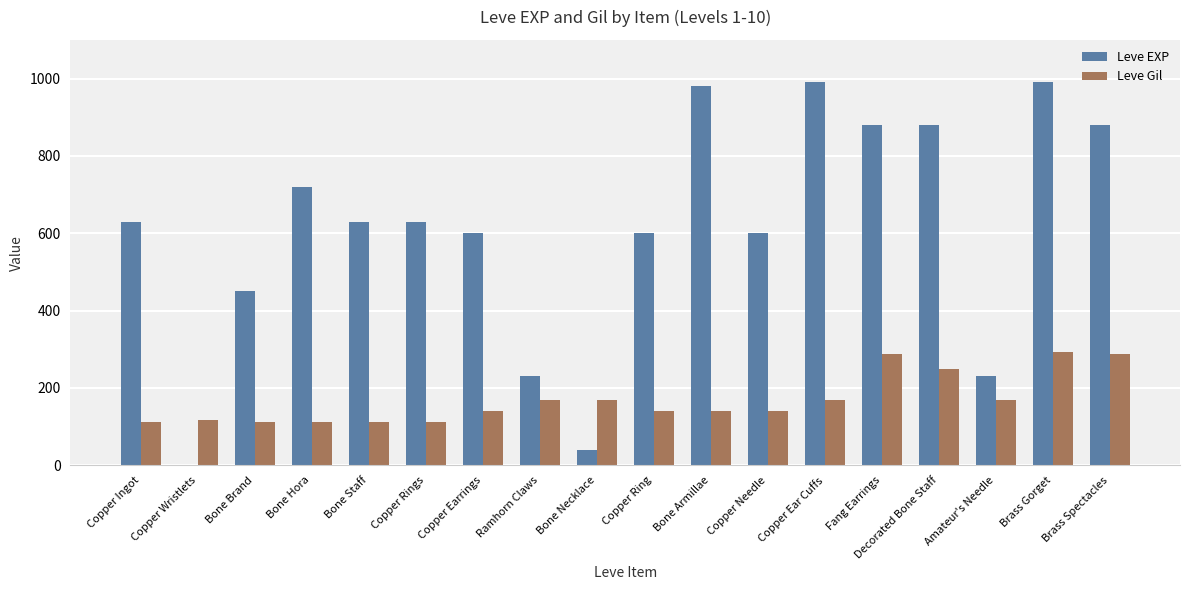

The value of Leve Gil at Copper Rings is 112. True or false?

True